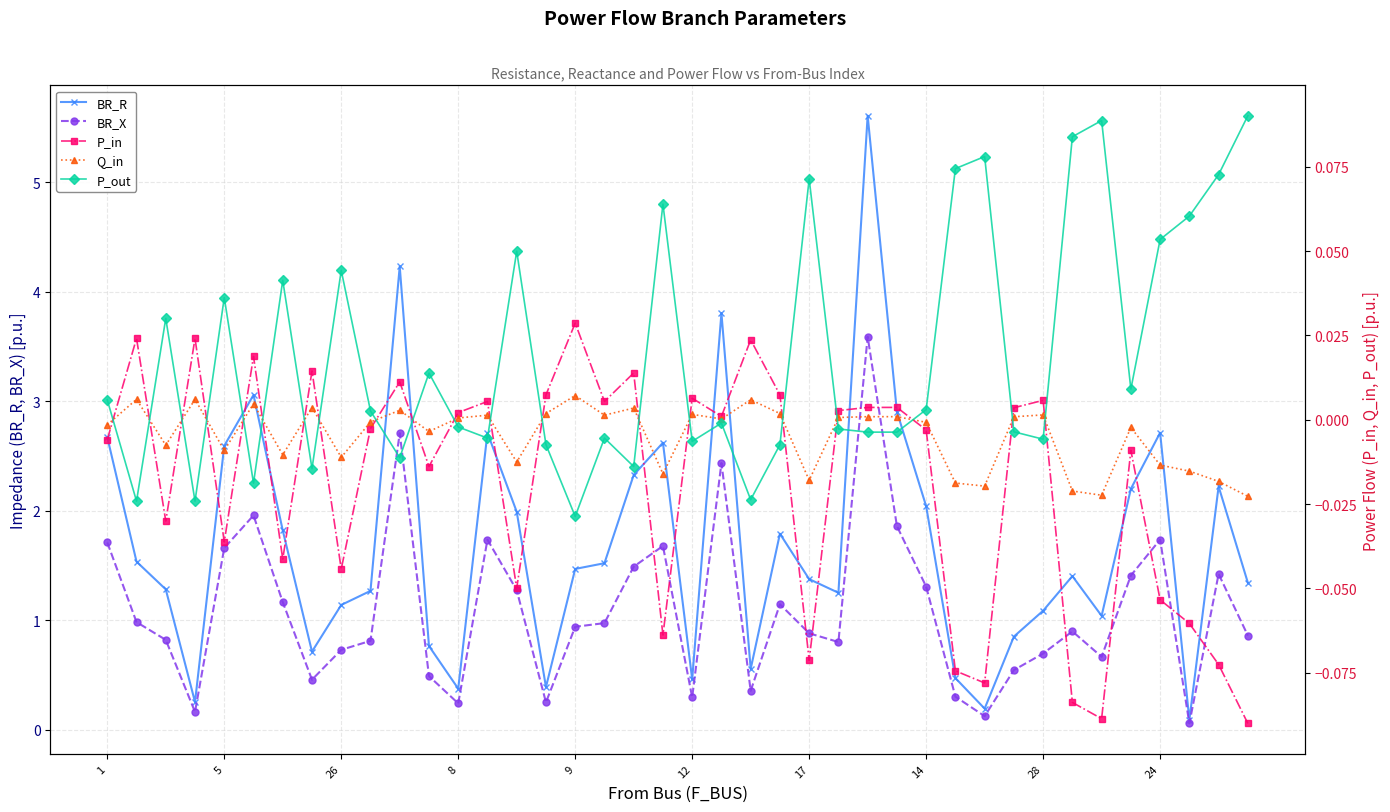

What are all the series names shown in the legend?

BR_R, BR_X, P_in, Q_in, P_out